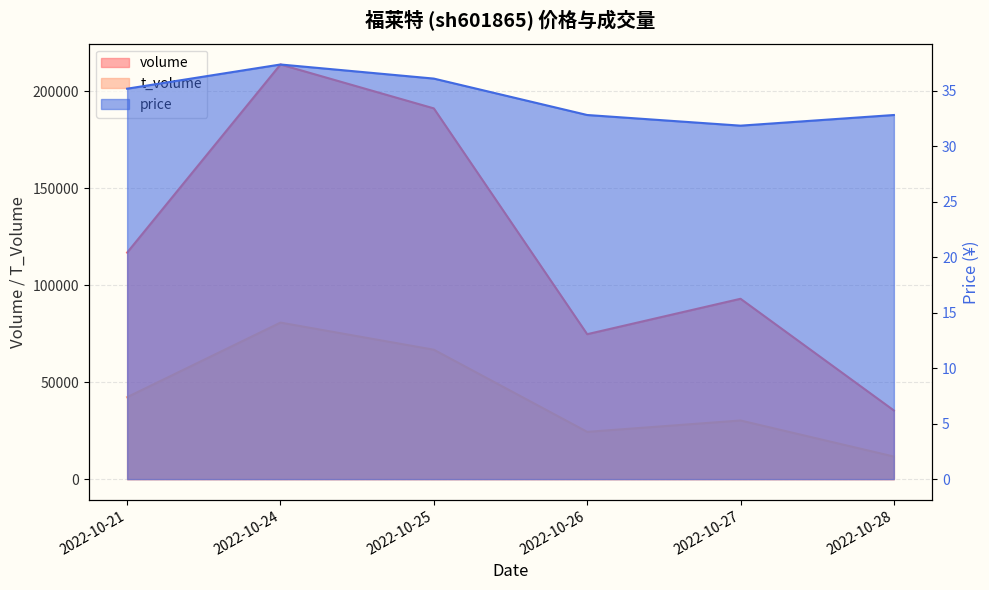

The price series shows 32.8 at 2022-10-26. True or false?

True